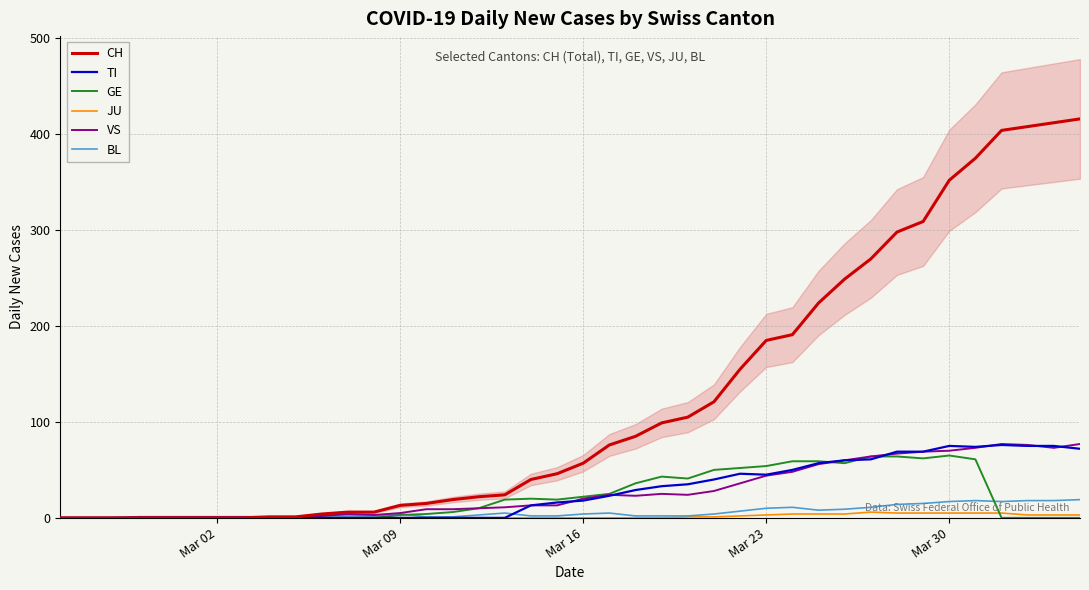

Which series has the widest spread of values?

CH